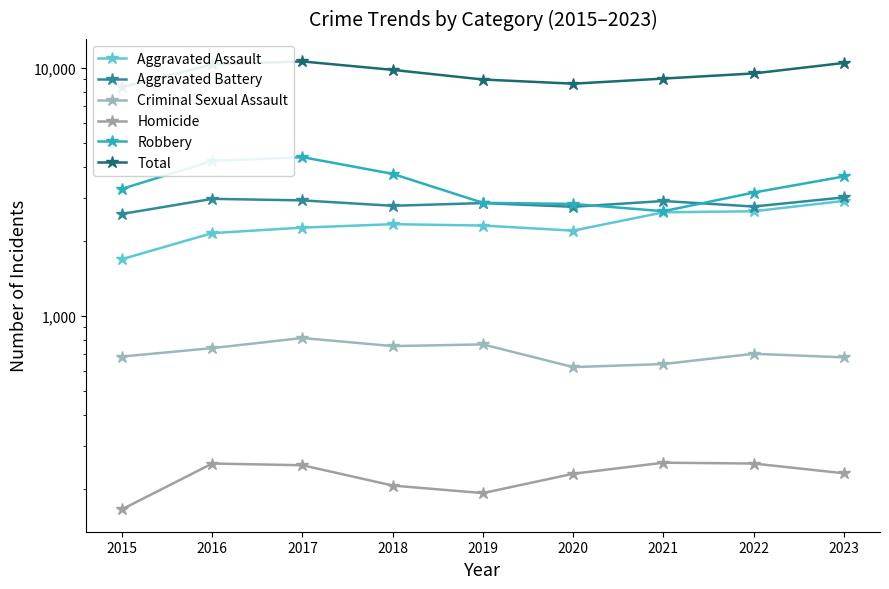

What is the maximum value for Aggravated Battery?

3008